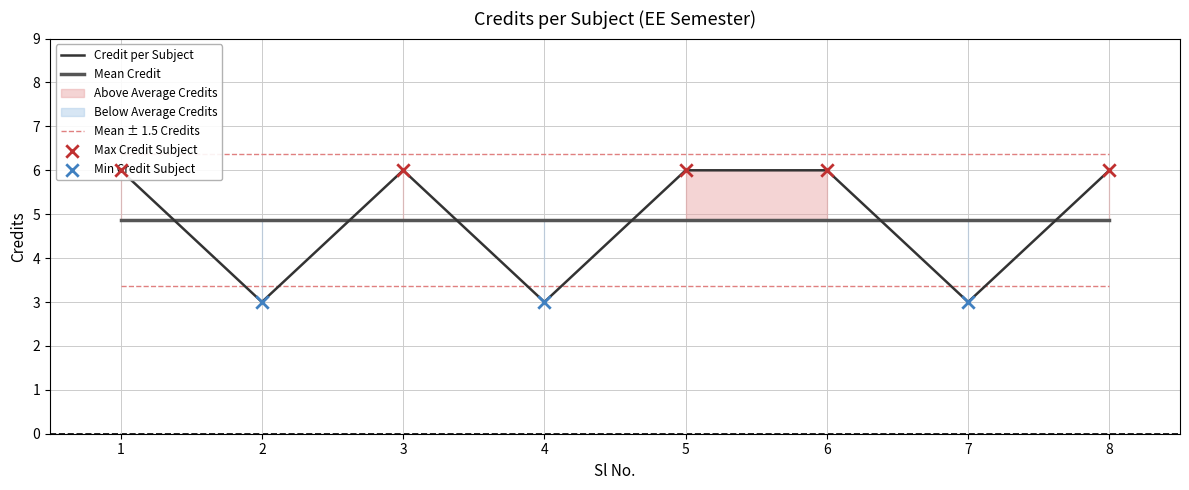

Which series reaches the maximum Y coordinate?

Mean ± 1.5 Credits